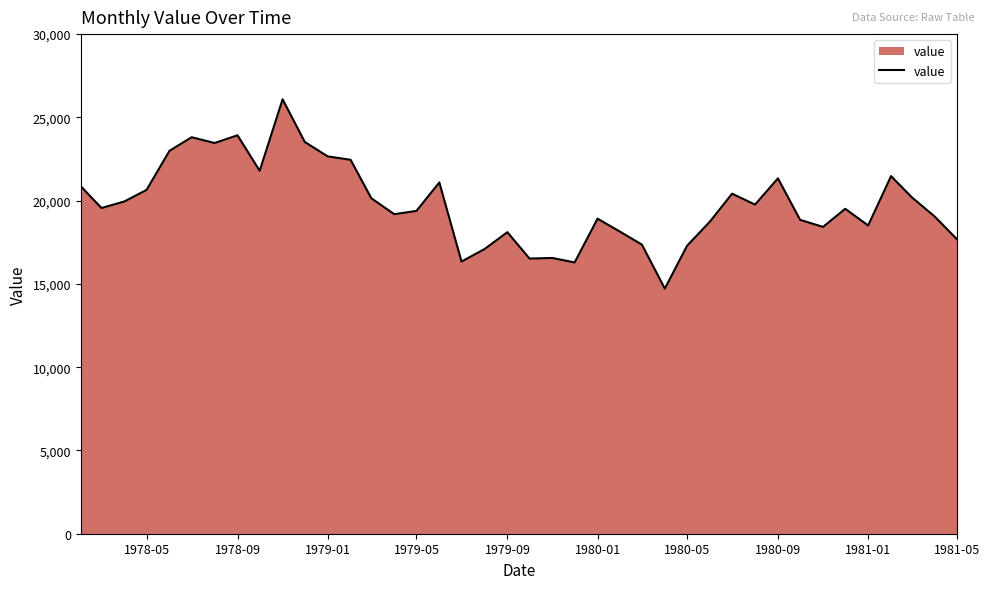

What is the greatest value displayed?

26086